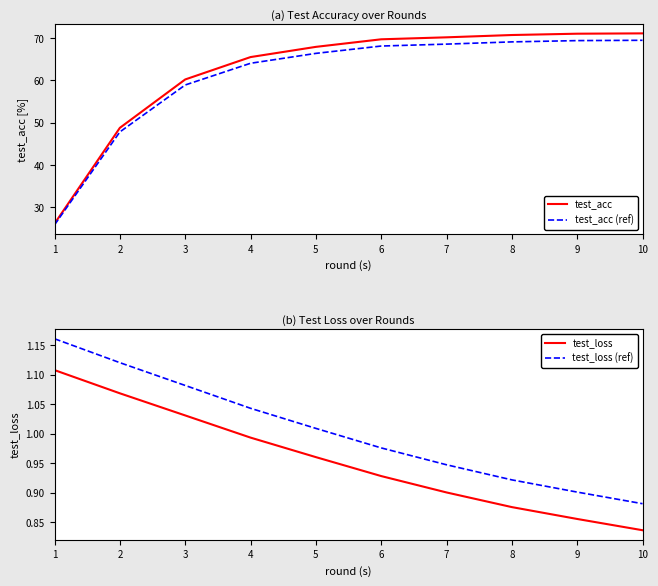

What are all the series names shown in the legend?

test_acc, test_acc (ref), test_loss, test_loss (ref)